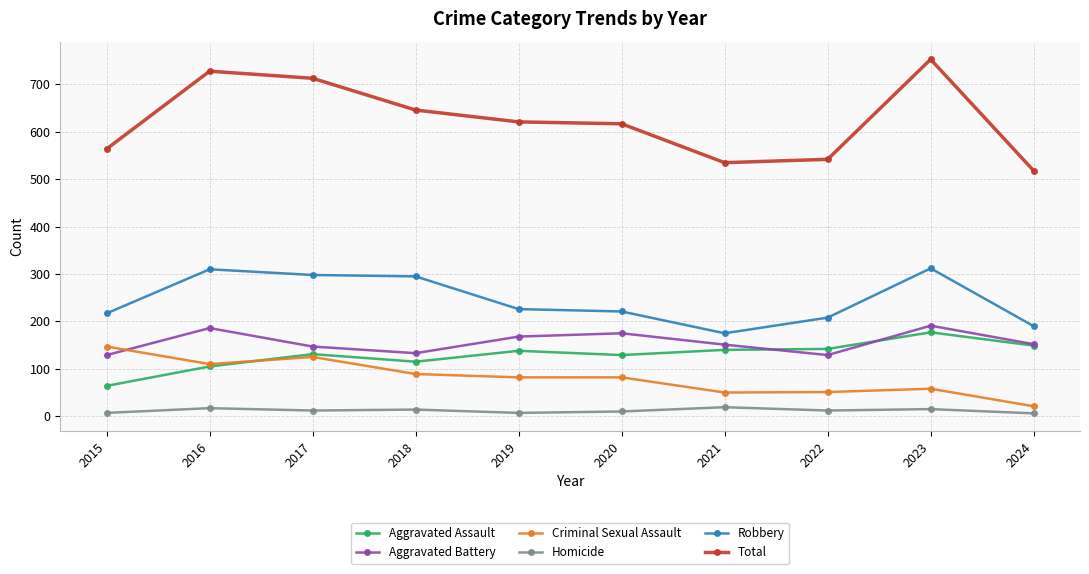

At how many categories does at least one series exceed 92?

10